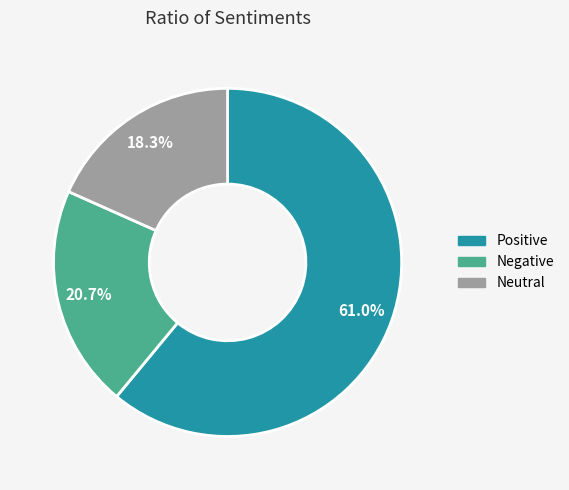

What portion of the pie excludes Neutral?

81.7%